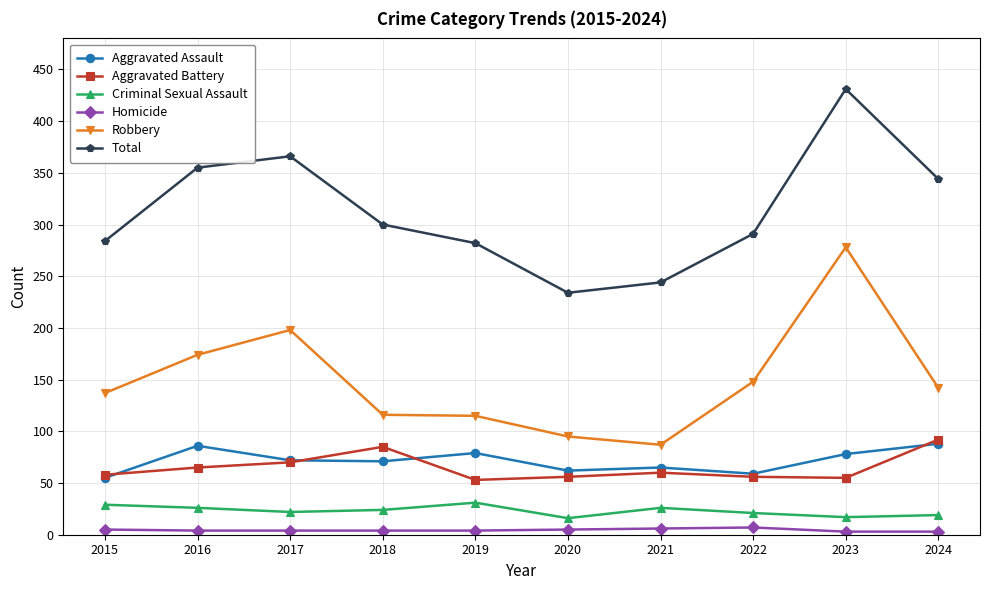

In Total, how many points are higher than both neighbors (excluding endpoints)?

2